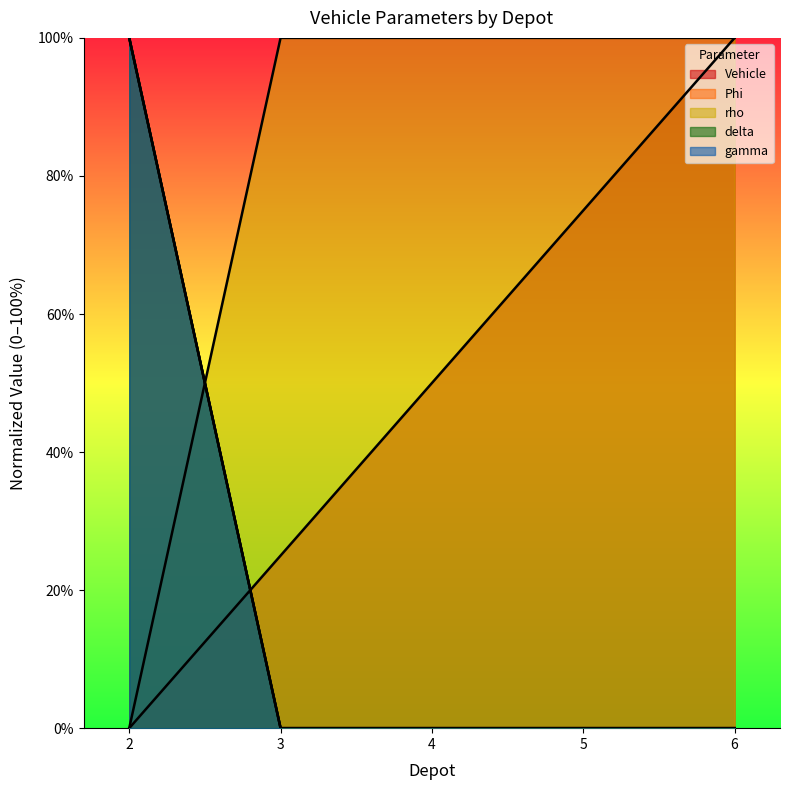

Is the value of Vehicle at 2 greater than the value of Phi at 2?

No